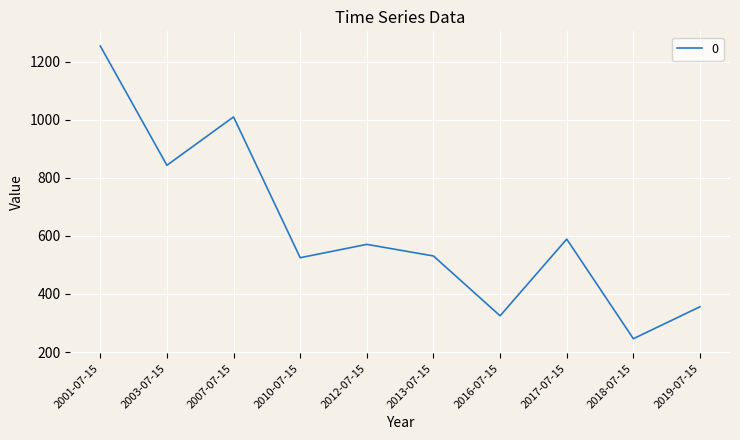

What is the maximum value shown in the chart?

1253.9